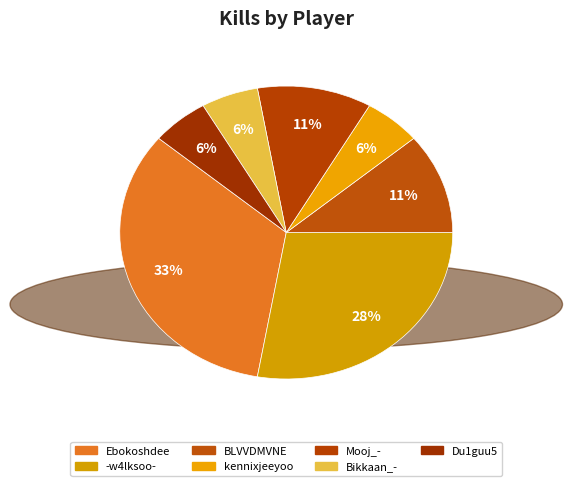

Is the sum of Du1guu5 and Bikkaan_- greater than half?

No